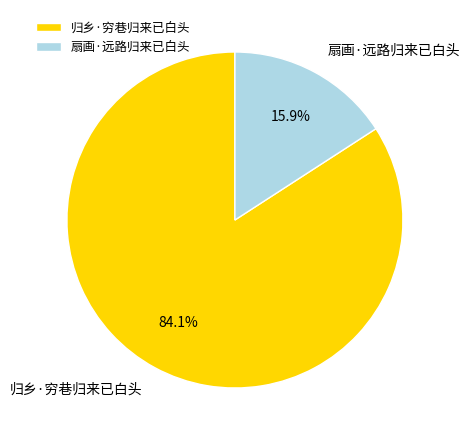

To the nearest percent, what percentage of the pie is 扇画·远路归来已白头?

16%